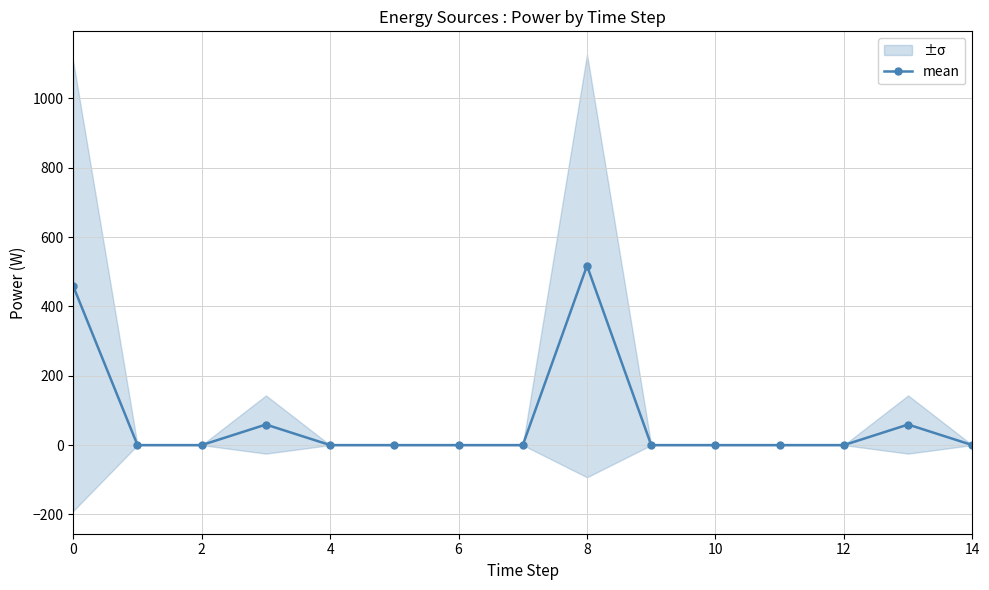

What is the label of the 15th point from the left?

14